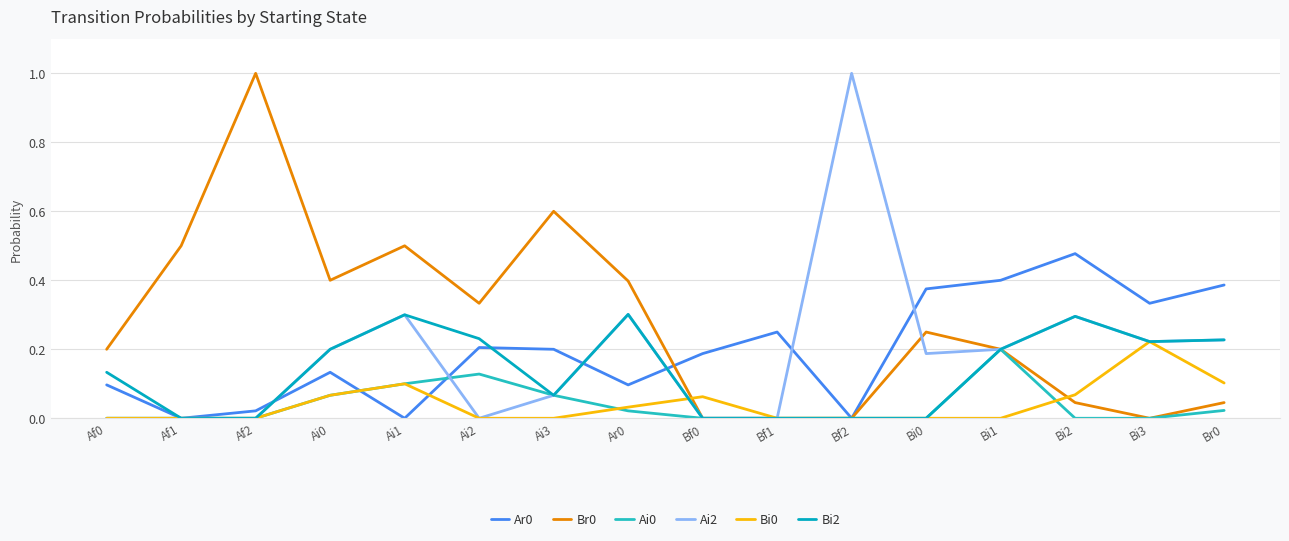

True or false: Ar0 has a value of 0.7 at Bi2.

False